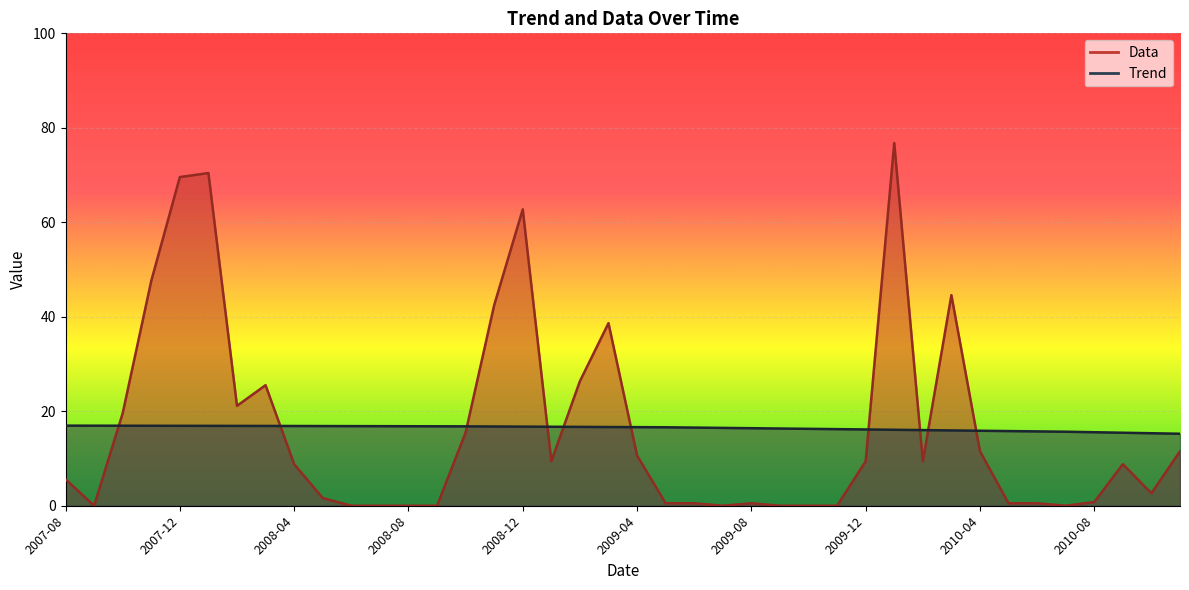

Where does the Trend series first go above 16?

2007-08